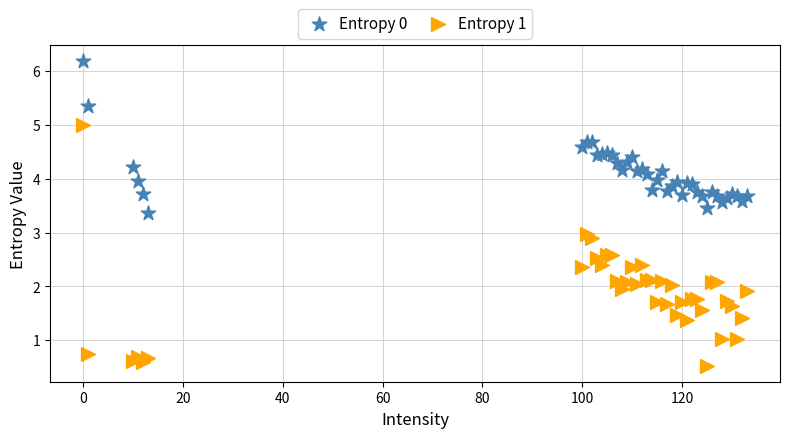

Which series has the widest spread of Y values?

Entropy 1